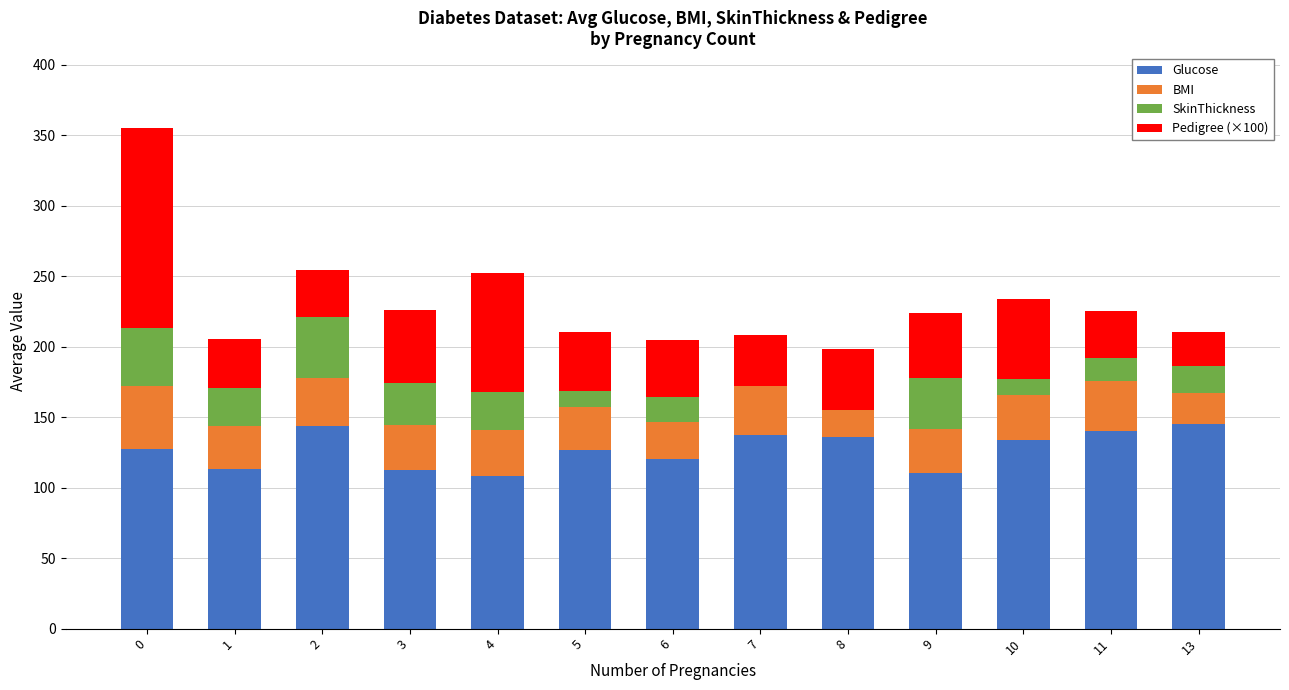

Is it true that Glucose equals 50.3 at 11?

False